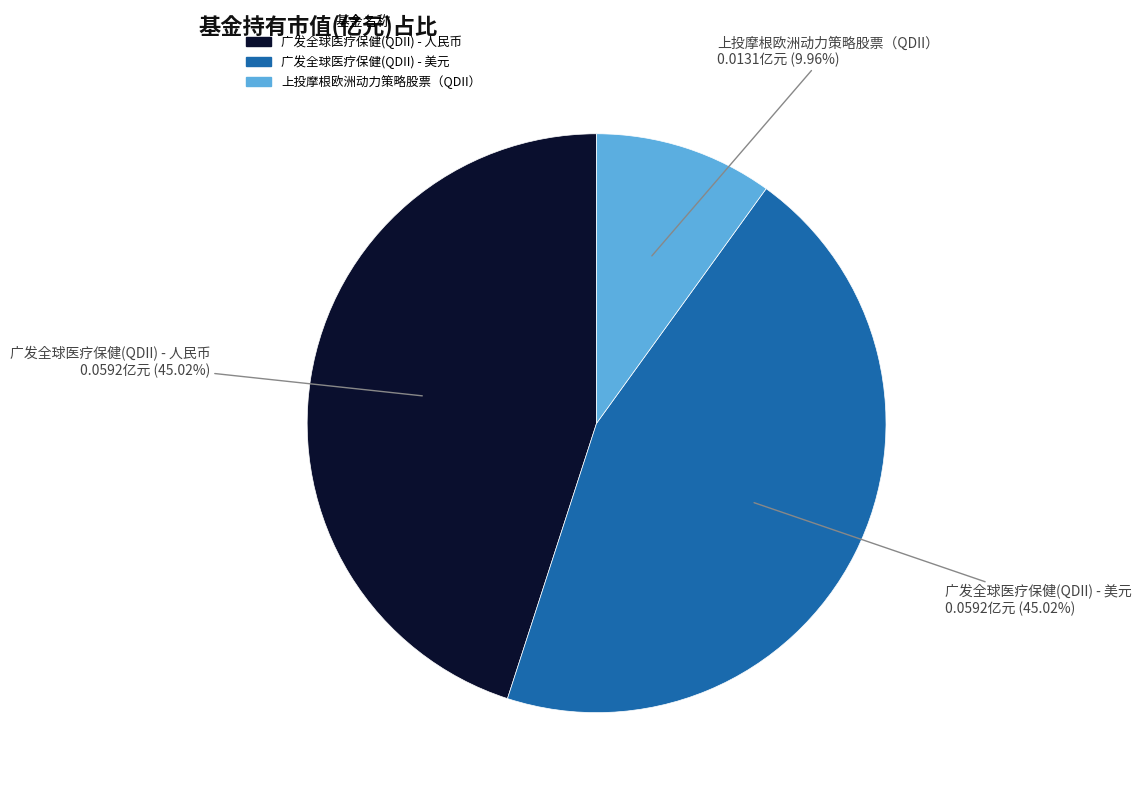

To the nearest percent, what is the average slice percentage?

33%